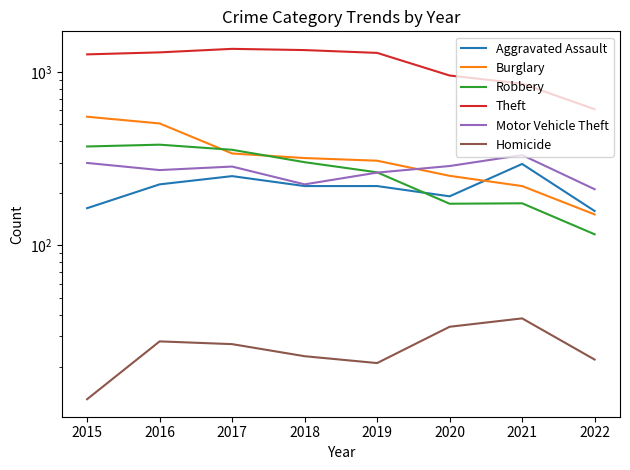

Is it true that Theft equals 2169 at 2016?

False